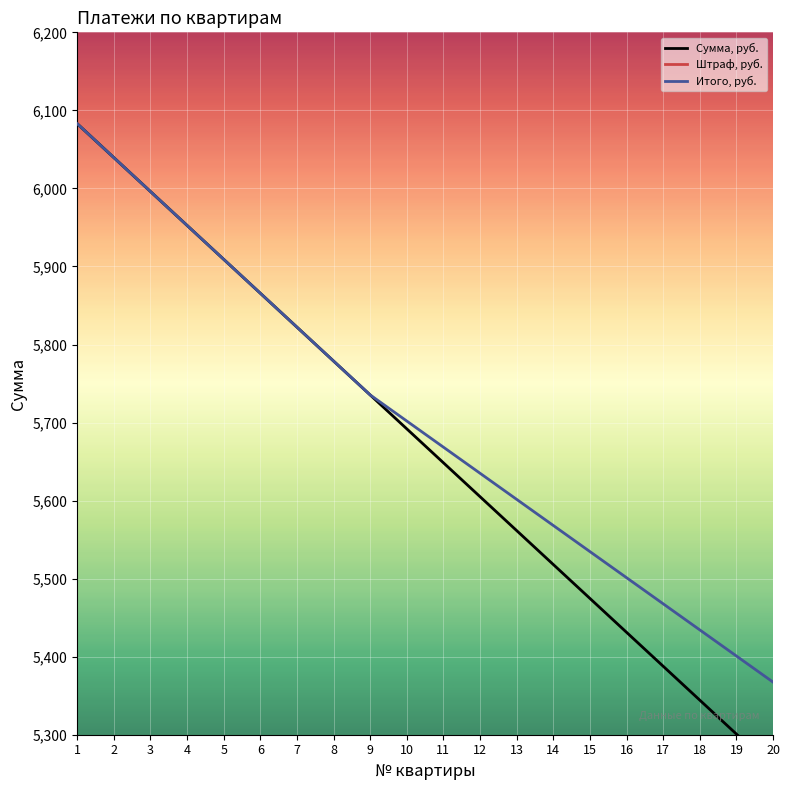

Which category has the highest value across all series?

1